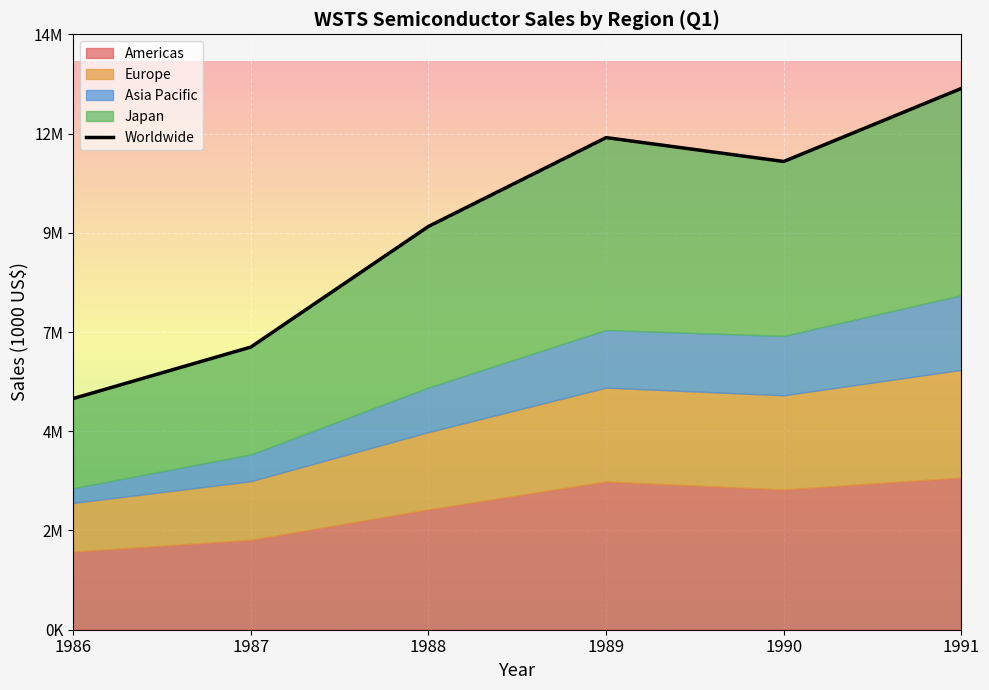

Which series has the widest spread of values?

Worldwide